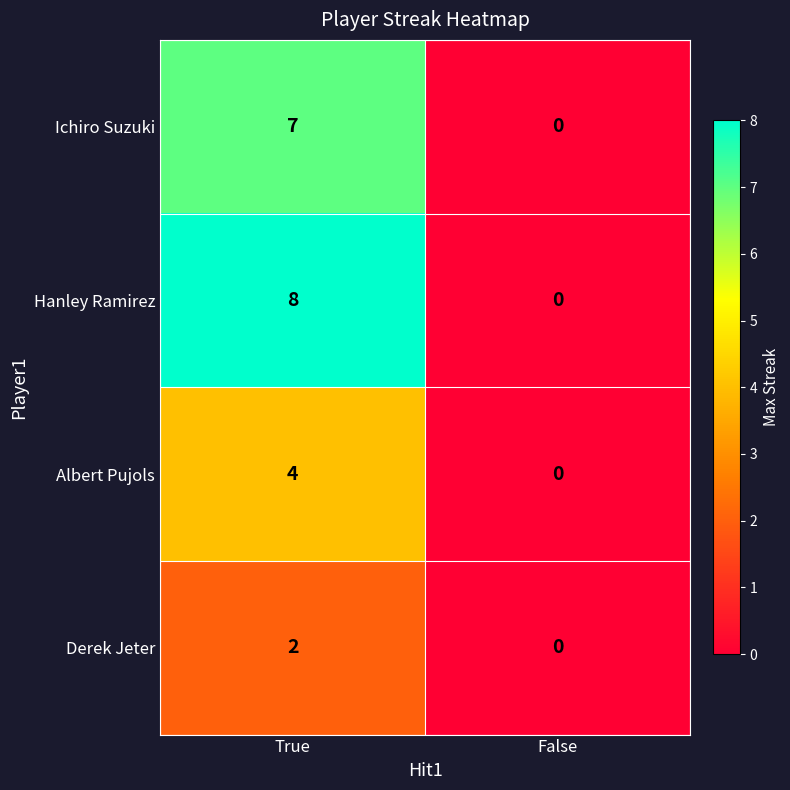

How many distinct data groups are displayed?

4